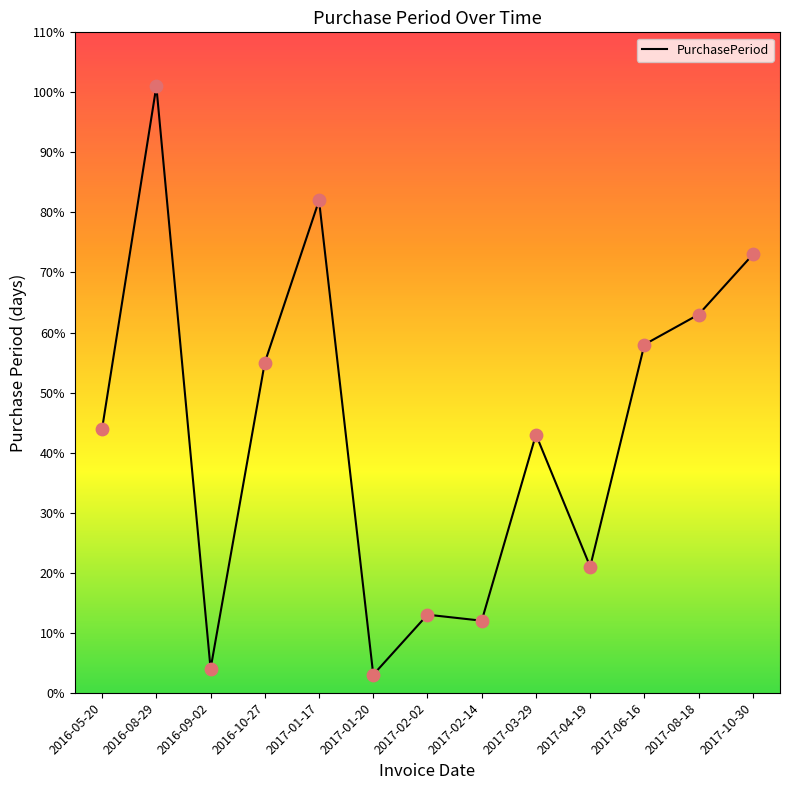

What is the change in value from 2016-08-29 to 2017-08-18?

-38